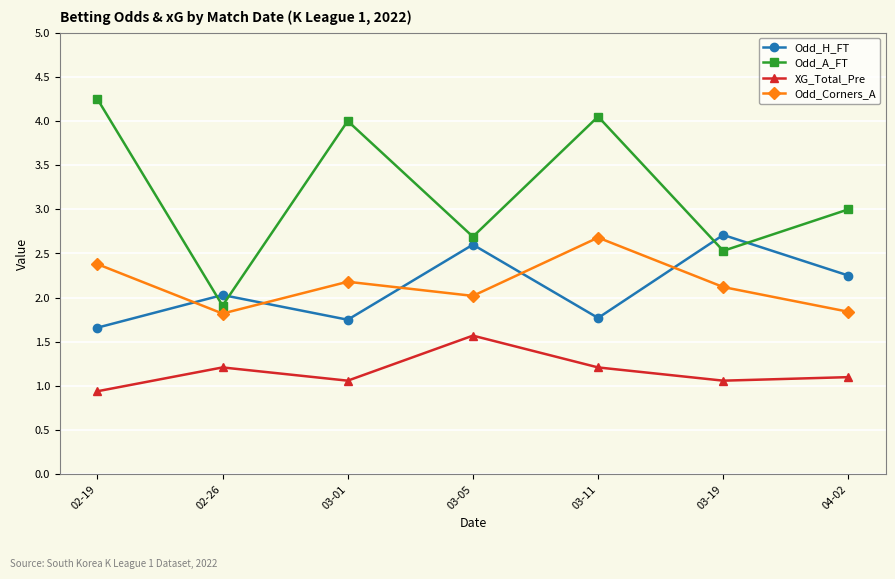

What is the label of the 4th point from the left?

03-05